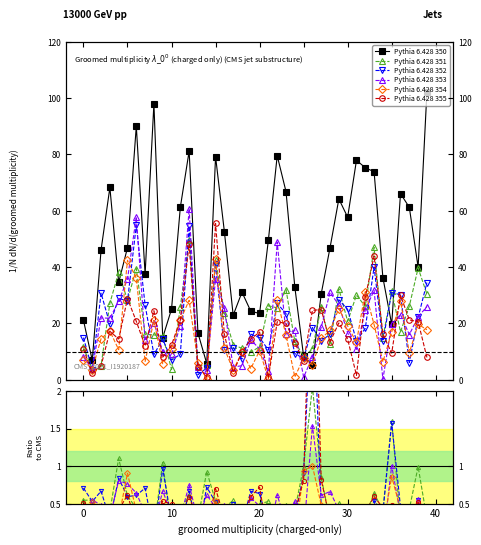

How many interior local peaks does the Pythia 6.428 351 series have?

14